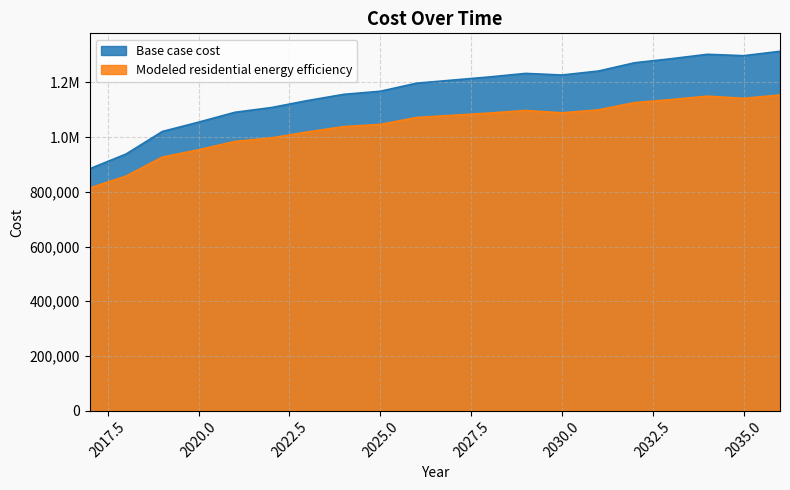

What is the total value across all series at 2027?

2288514.2